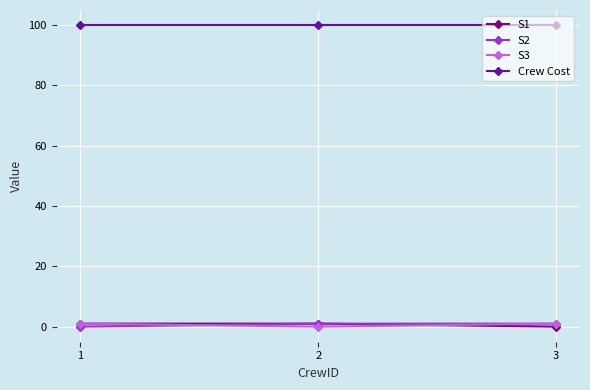

True or false: S1 has a value of 0 at 3.

True